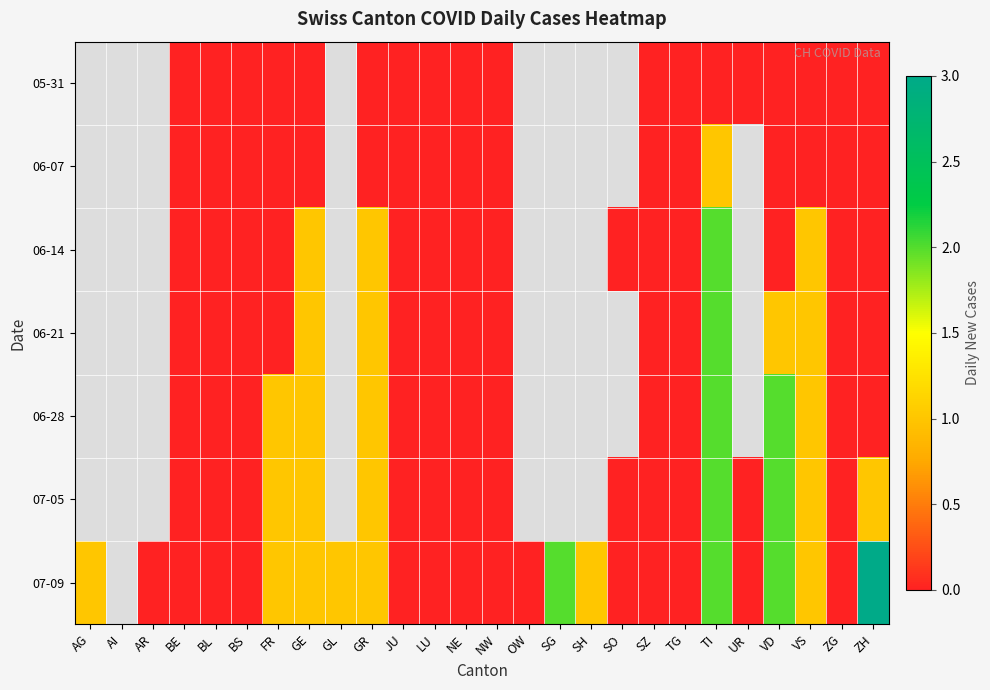

Which series changed the most between NE and UR?

05-31